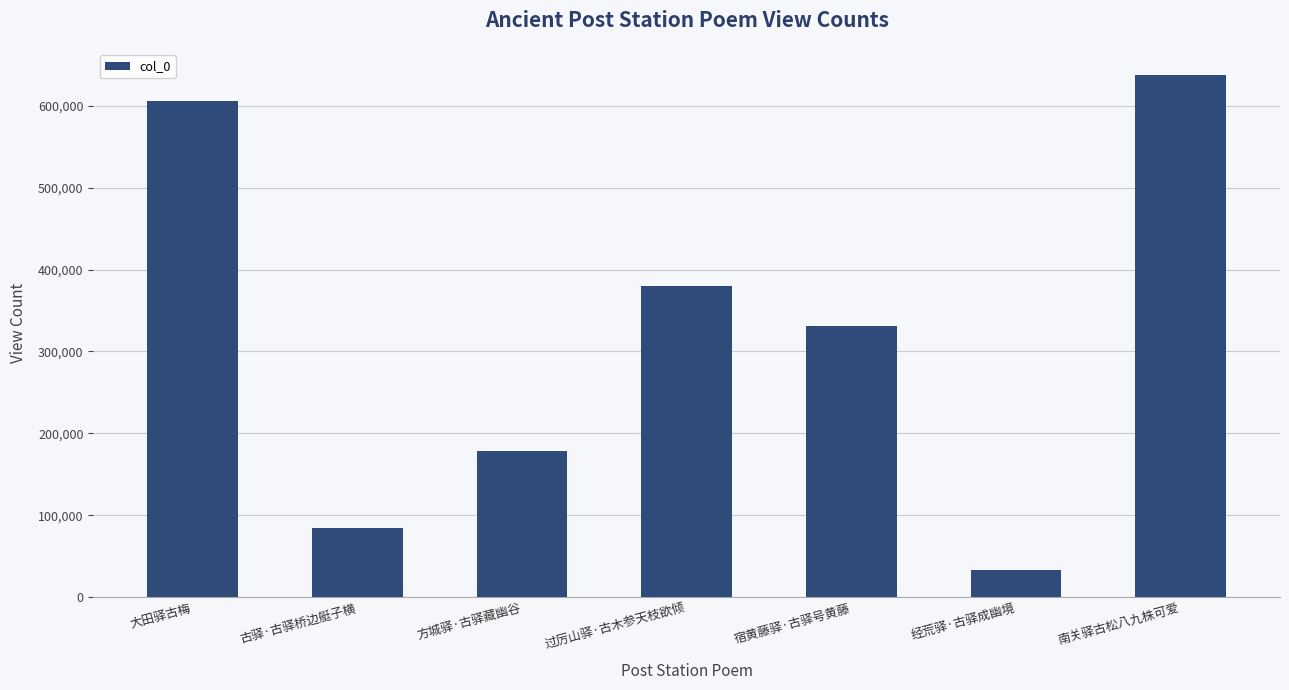

Is it true that the value at 古驿·古驿桥边艇子横 is 116299?

False